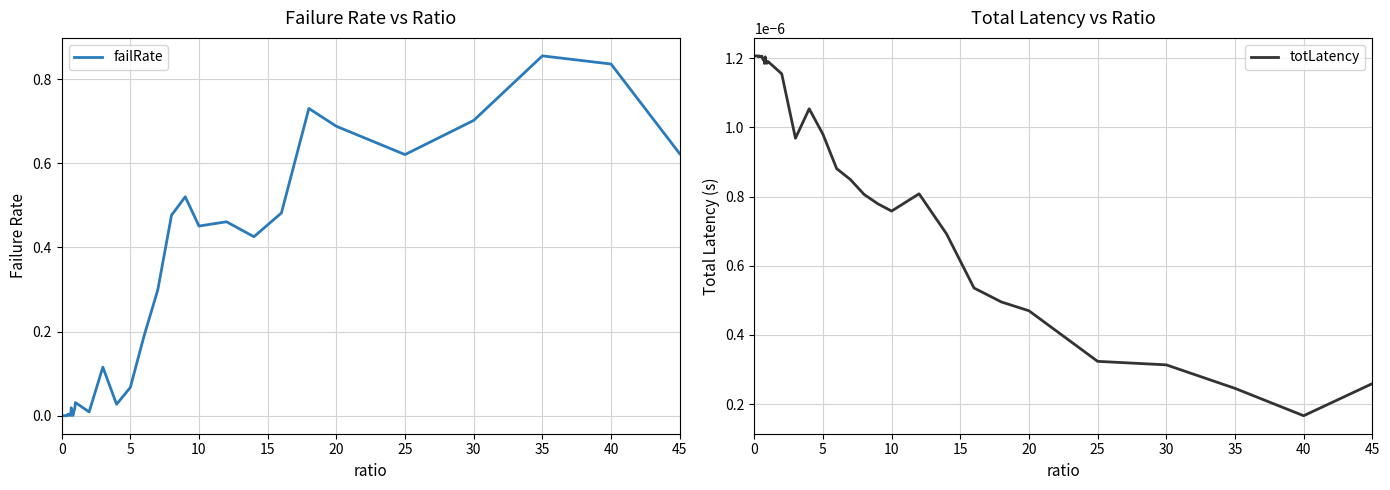

How many series are shown in this chart?

2